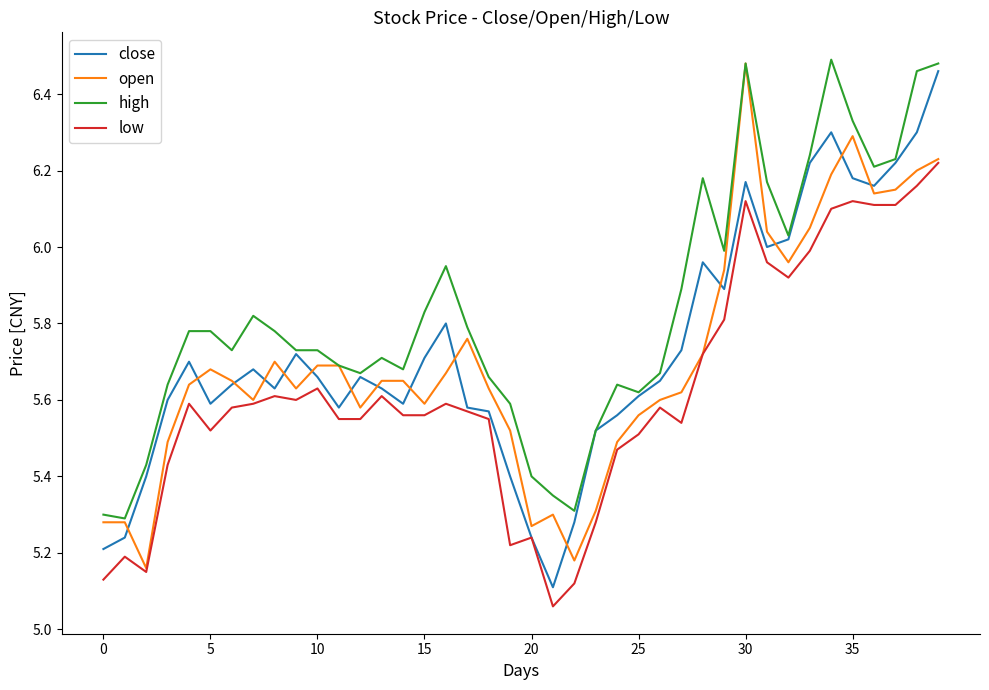

Which series has the largest total across all categories?

high